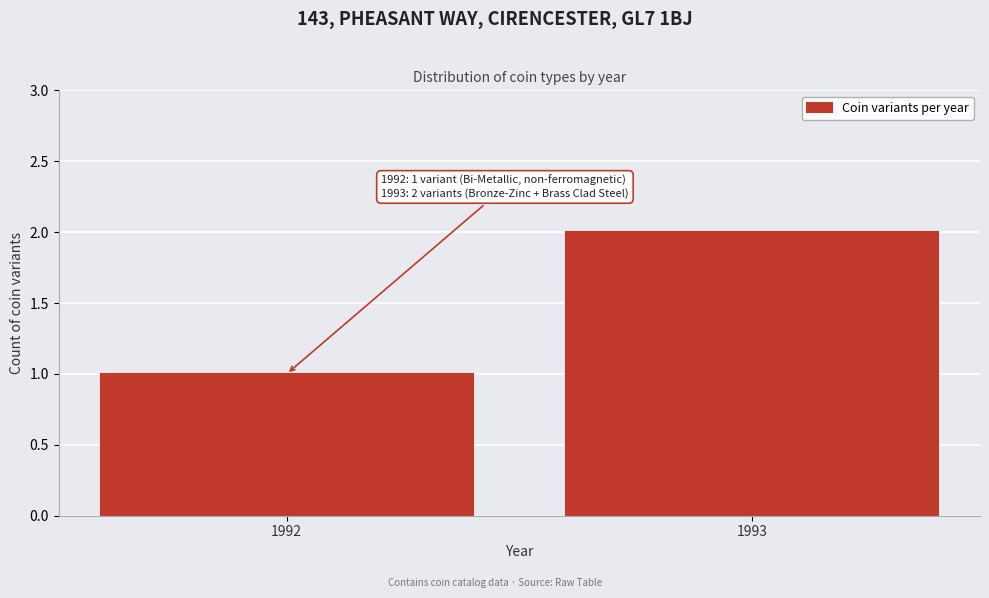

Reading left to right, extract all data points from this chart.

1	2